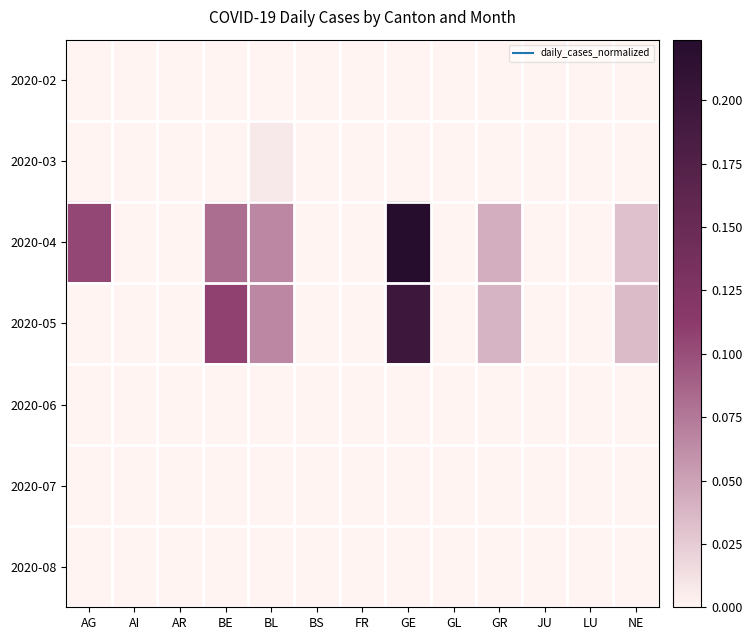

What is the spread (max minus min) of values at BE?

0.1